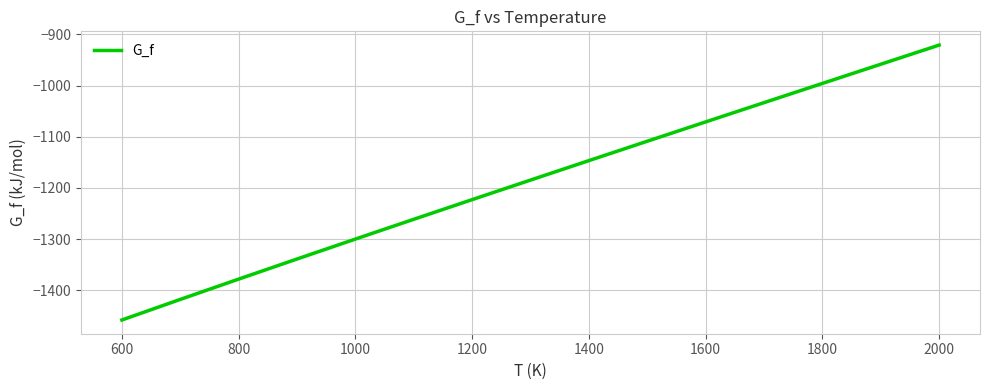

Reading left to right, extract all data points from this chart.

-1458.3	-1418.1	-1378.4	-1339.1	-1300.1	-1261.4	-1223.0	-1184.8	-1146.7	-1108.8	-1071.0	-1033.3	-995.8	-958.2	-920.8